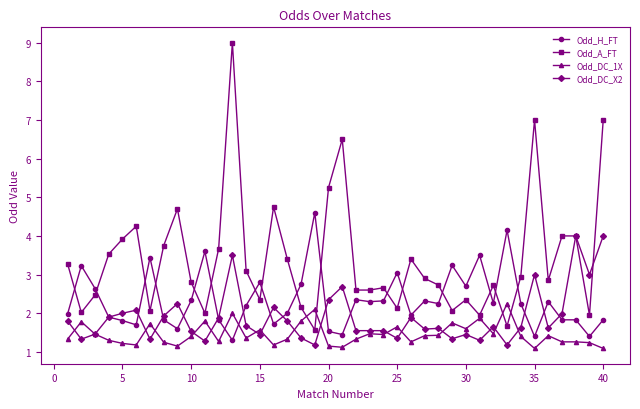

What is the difference between the maximum and second lowest values in the Odd_A_FT series?

7.3